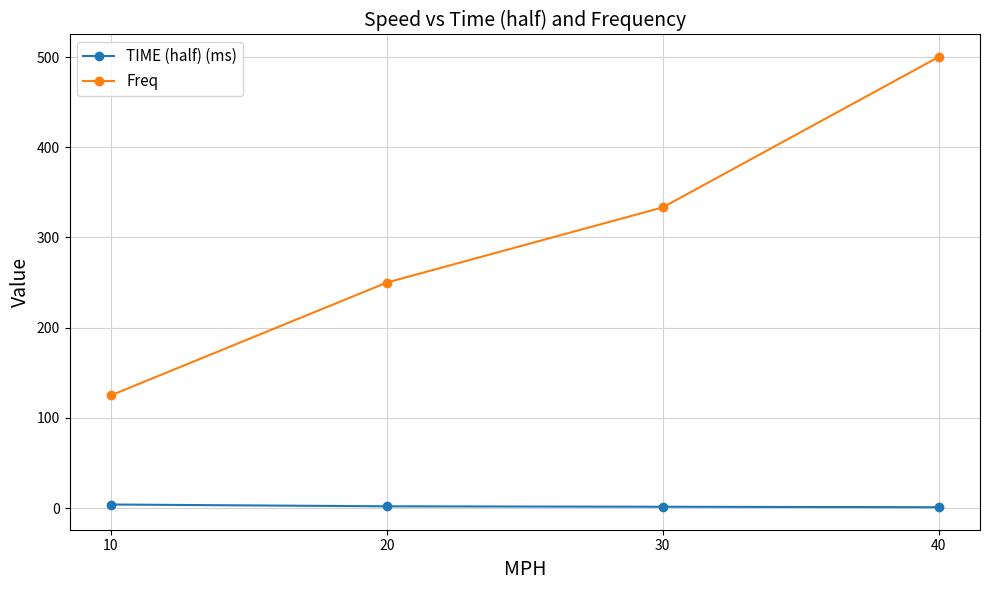

What is the minimum value shown in the chart?

1.0